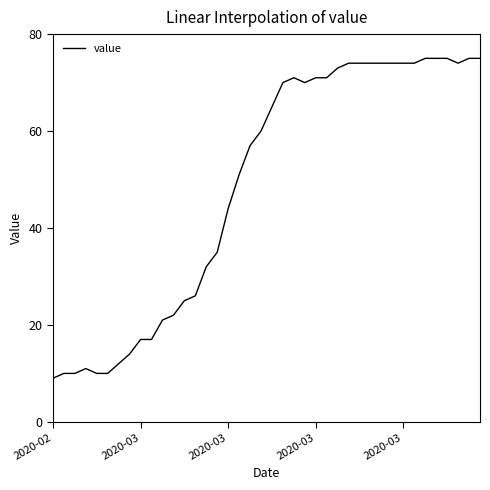

What is the maximum value shown in the chart?

75